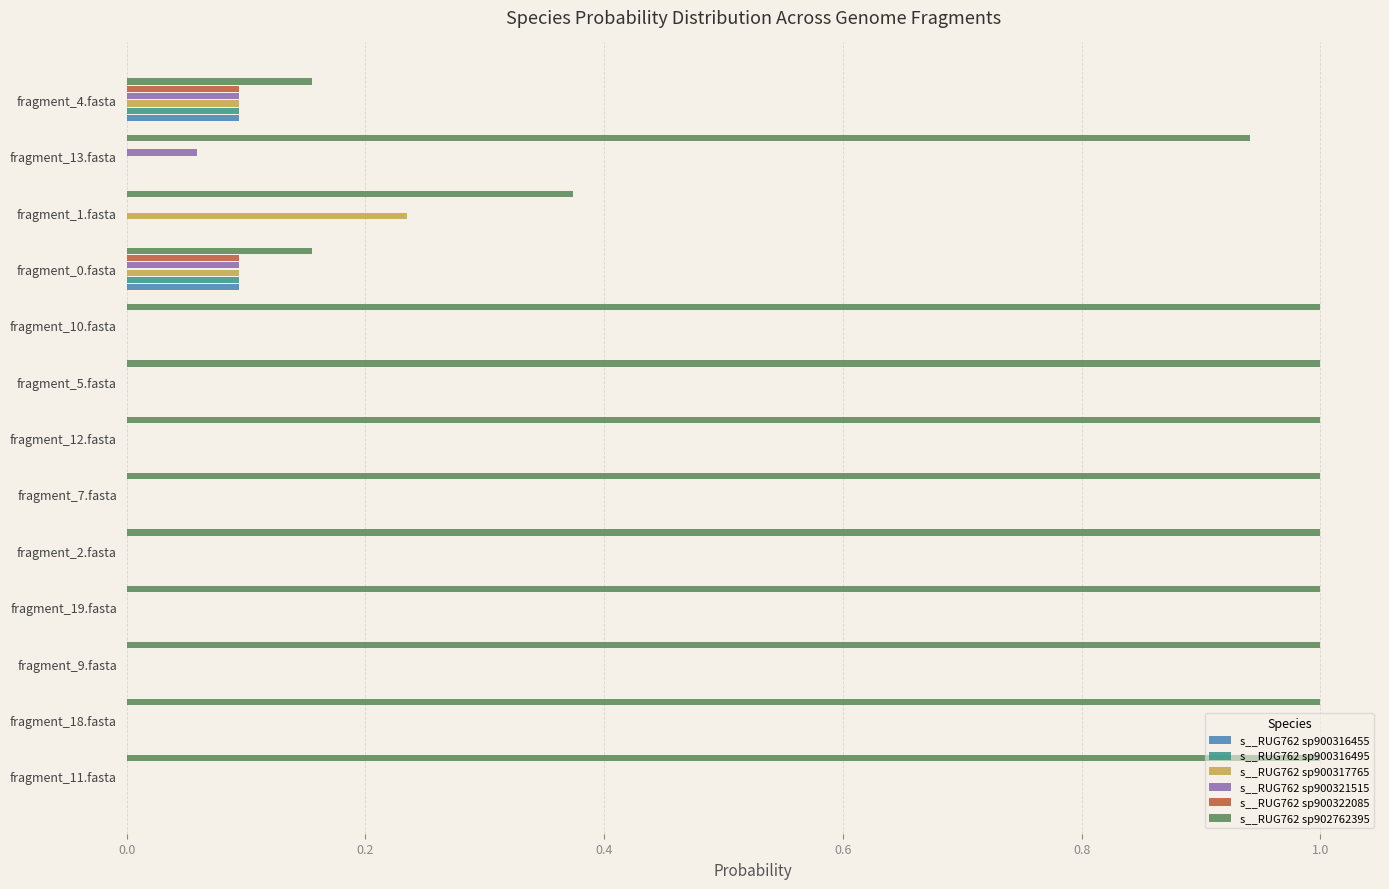

True or false: s__RUG762 sp902762395 has a value of 1.0 at fragment_9.fasta.

True